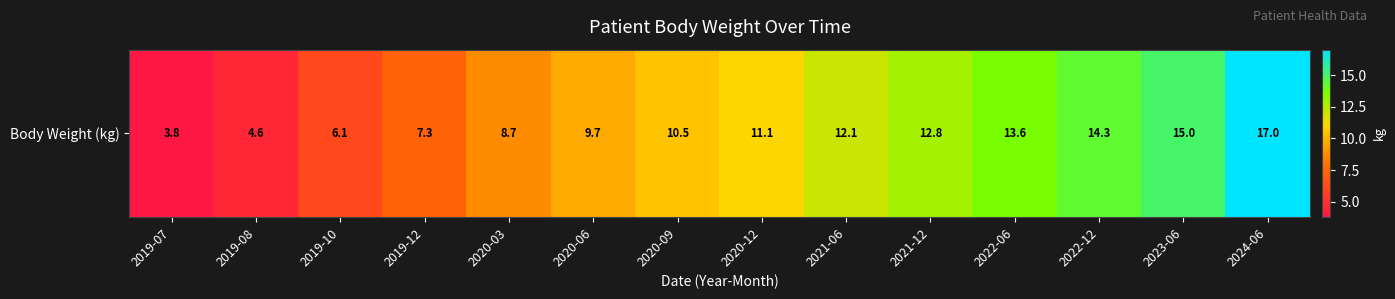

What is the maximum value shown in the chart?

17.0